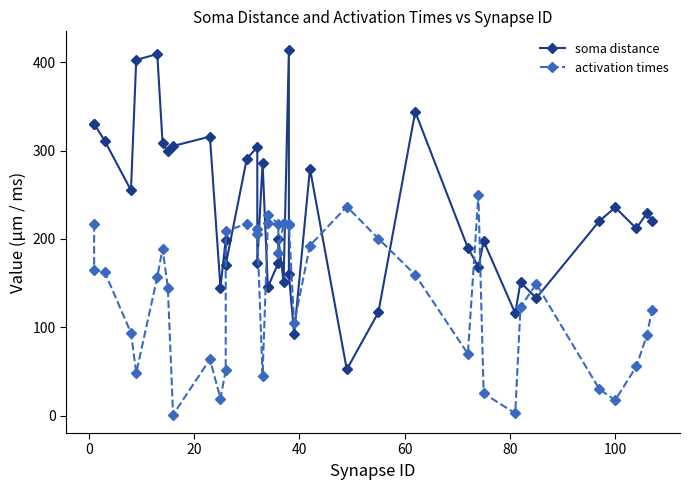

Rank the series by their average value, from lowest to highest.

activation times, soma distance